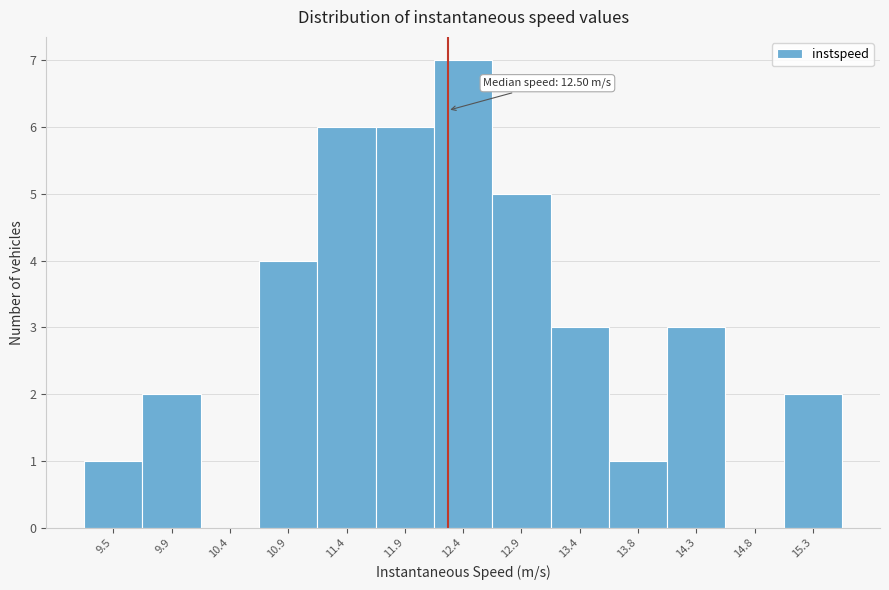

Reading left to right, list all the values displayed in this chart.

9.5=1	9.9=2	10.4=0	10.9=4	11.4=6	11.9=6	12.4=7	12.9=5	13.4=3	13.8=1	14.3=3	14.8=0	15.3=2